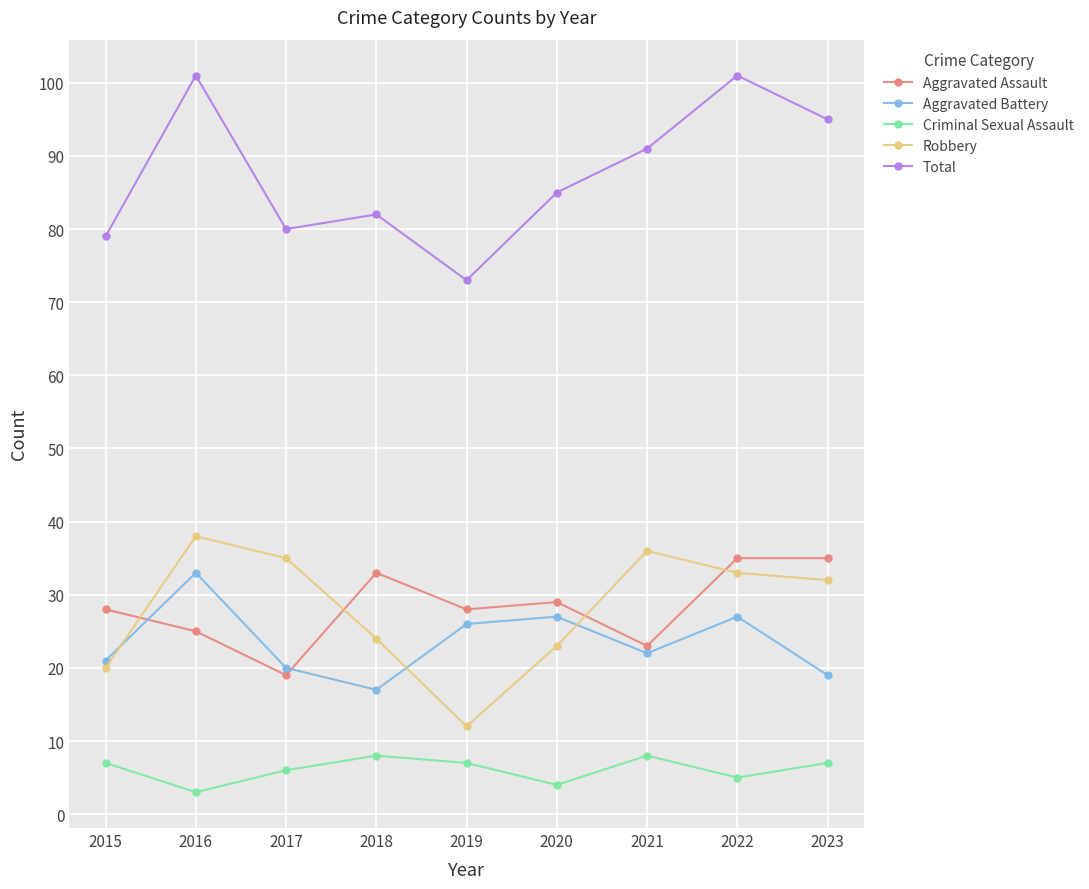

Reading left to right, list all the values displayed in this chart.

Aggravated Assault: 28	25	19	33	28	29	23	35	35
Aggravated Battery: 21	33	20	17	26	27	22	27	19
Criminal Sexual Assault: 7	3	6	8	7	4	8	5	7
Robbery: 20	38	35	24	12	23	36	33	32
Total: 79	101	80	82	73	85	91	101	95